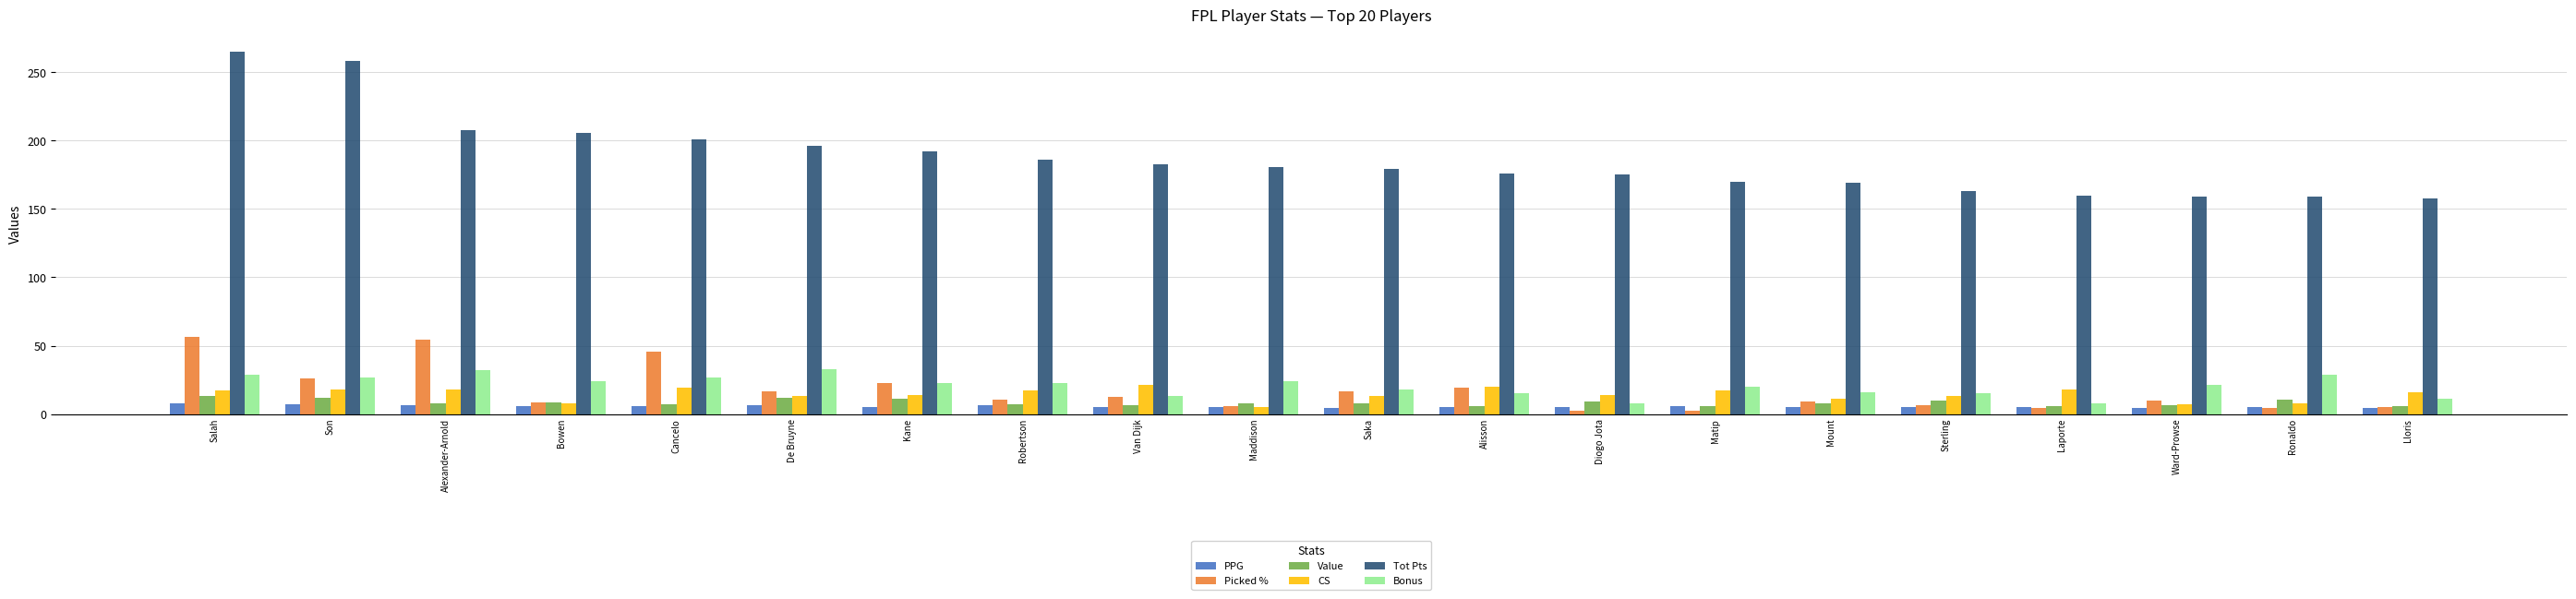

What is the label of the 19th bar from the right?

Son